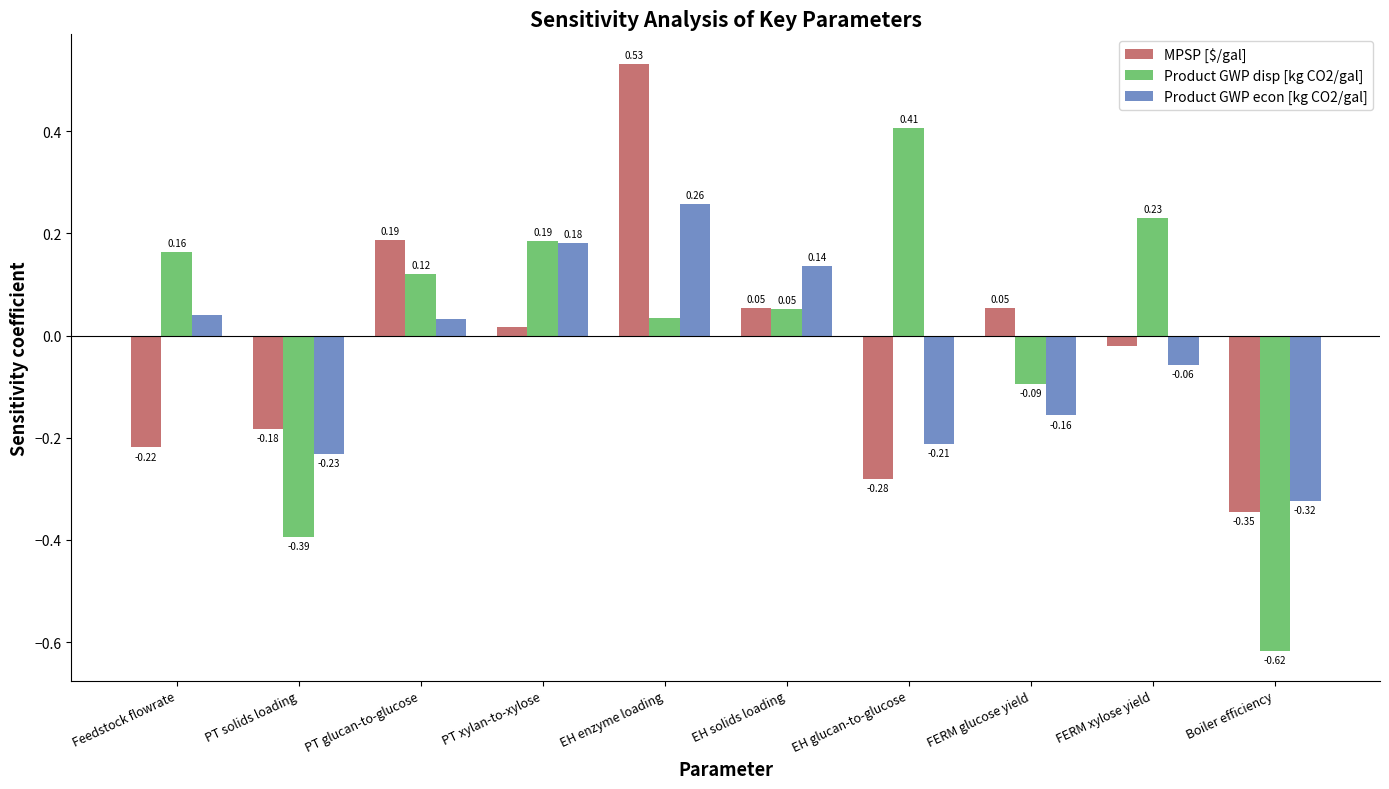

Is the value of Product GWP disp [kg CO2/gal] at Feedstock flowrate greater than the value of MPSP [$/gal] at FERM glucose yield?

Yes